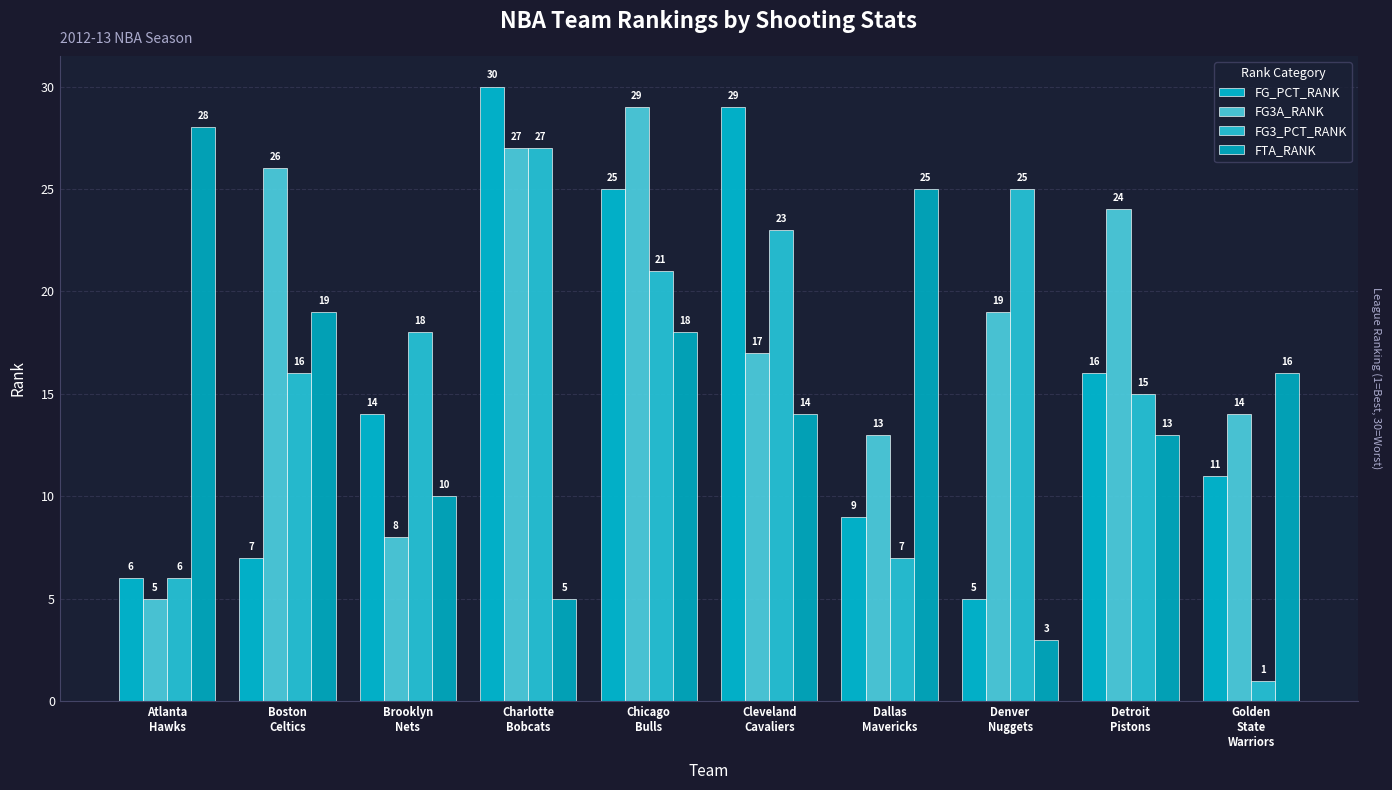

Which series has the largest total across all categories?

FG3A_RANK